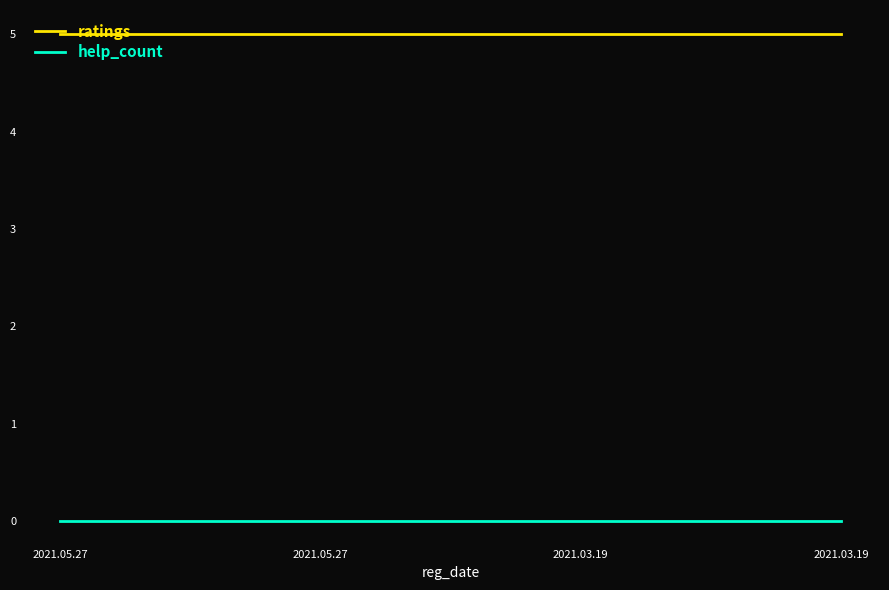

Reading left to right, list all the values displayed in this chart.

ratings: 2021.05.27=5	2021.05.27=5	2021.03.19=5	2021.03.19=5
help_count: 2021.05.27=0	2021.05.27=0	2021.03.19=0	2021.03.19=0